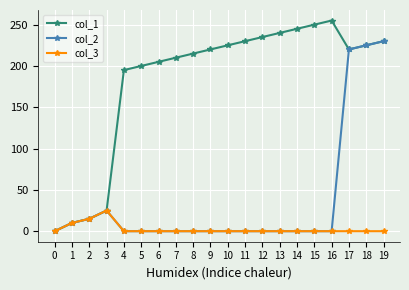

Rank the series by their average value, from lowest to highest.

col_3, col_2, col_1